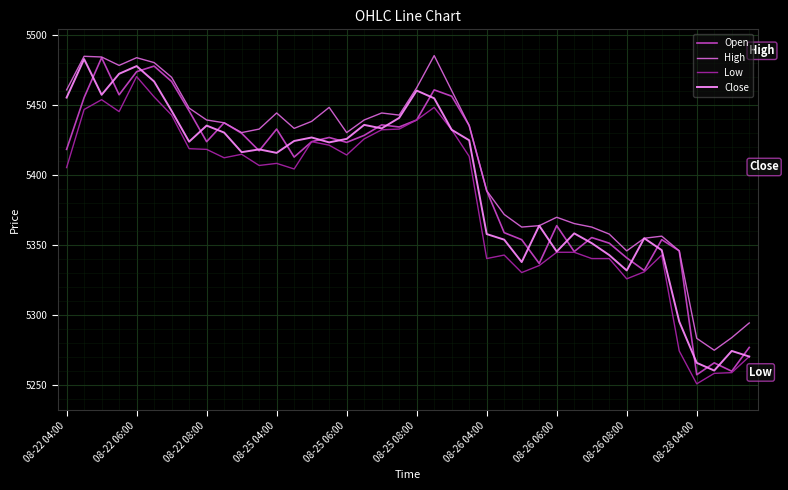

What is the maximum value shown in the chart?

5485.0